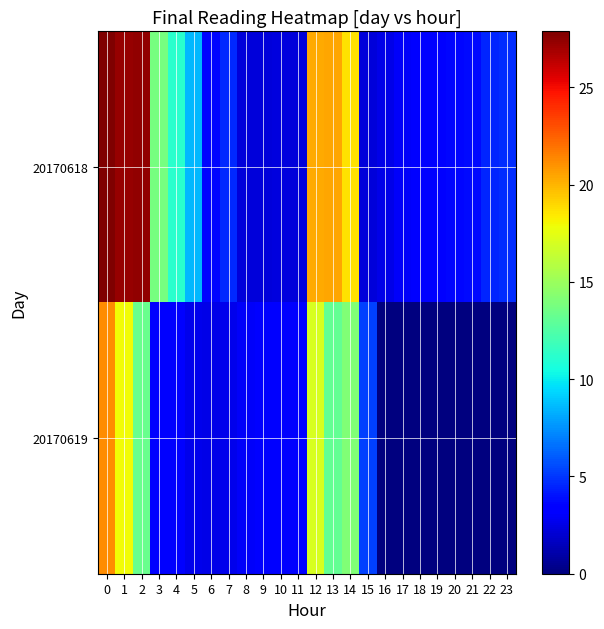

Rank the series at 9 from lowest to highest value.

20170618, 20170619